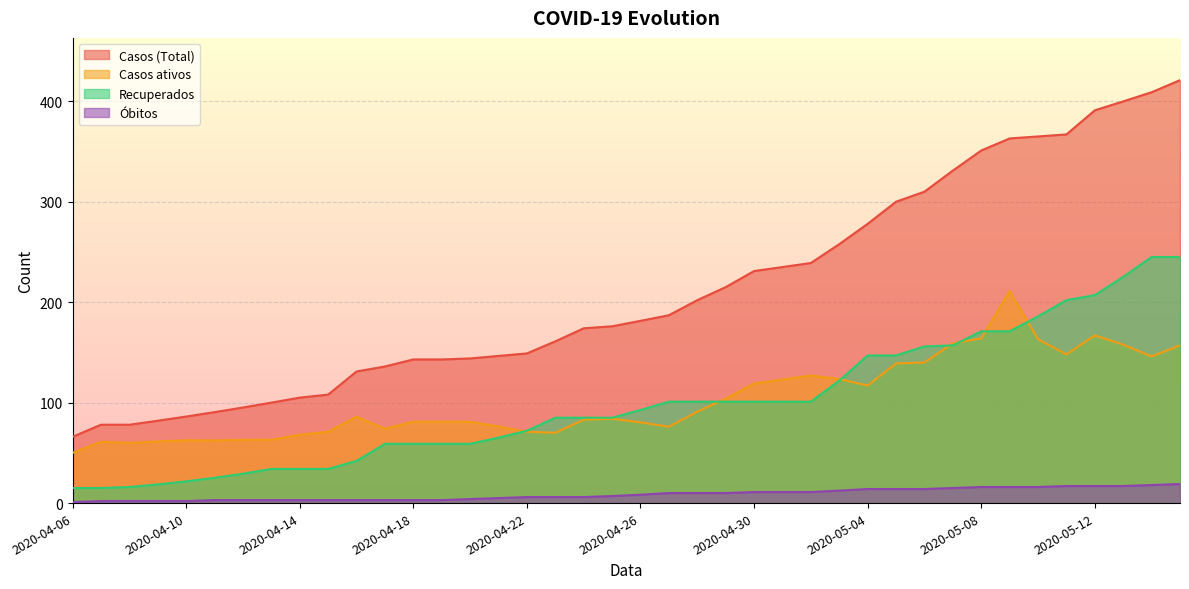

What value does the Recuperados series have at 2020-05-07?

157.0